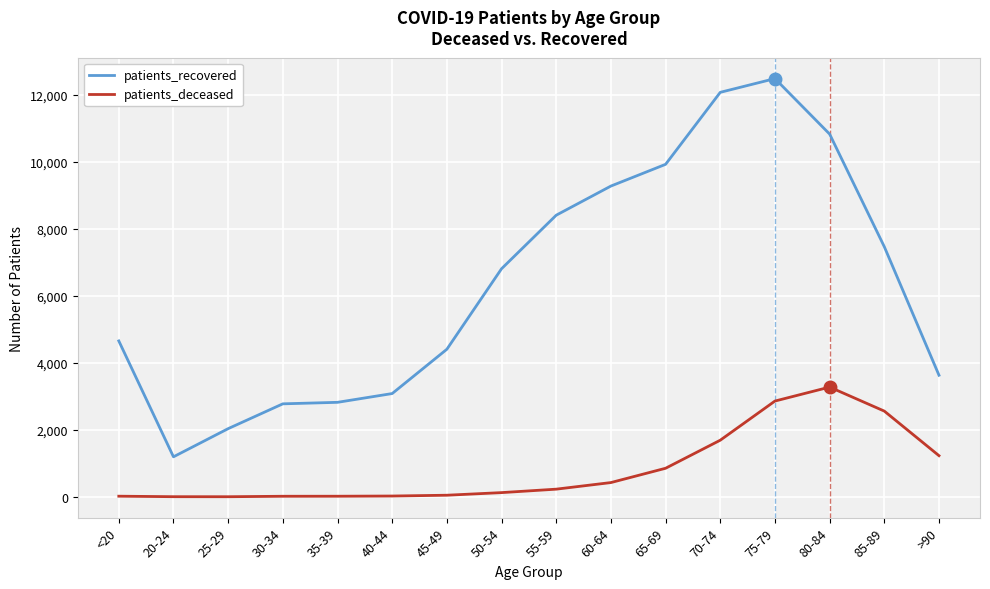

Which series has the largest total across all categories?

patients_recovered